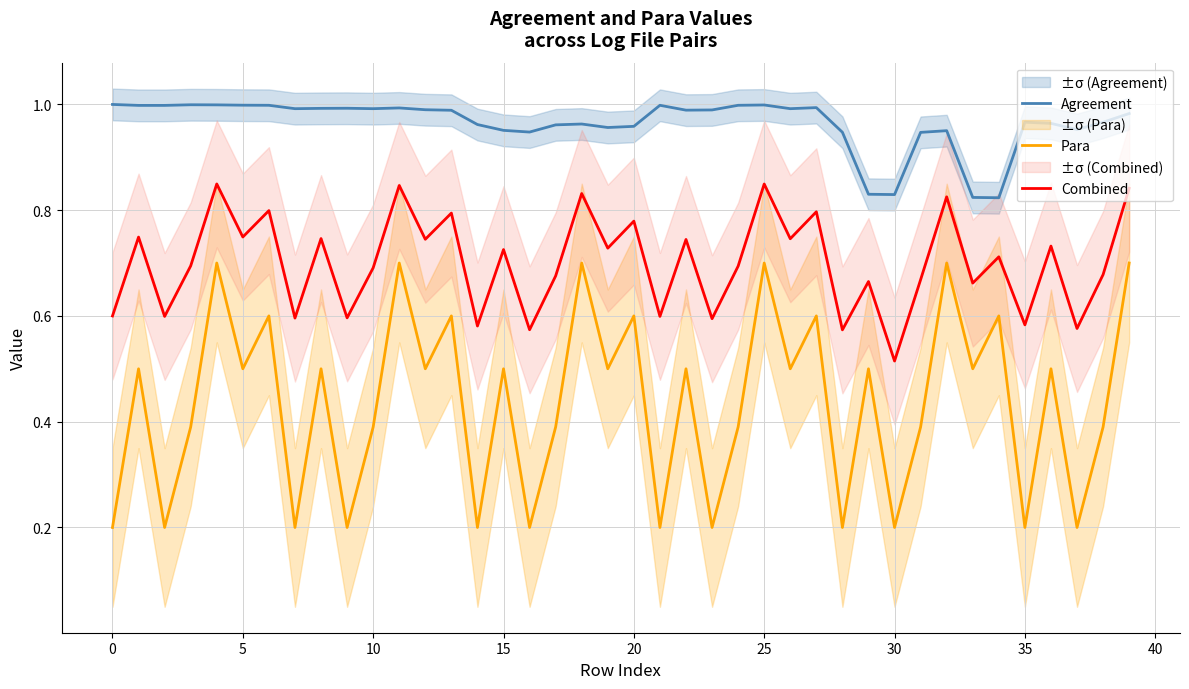

Where is Combined nearest to the value 0?

30